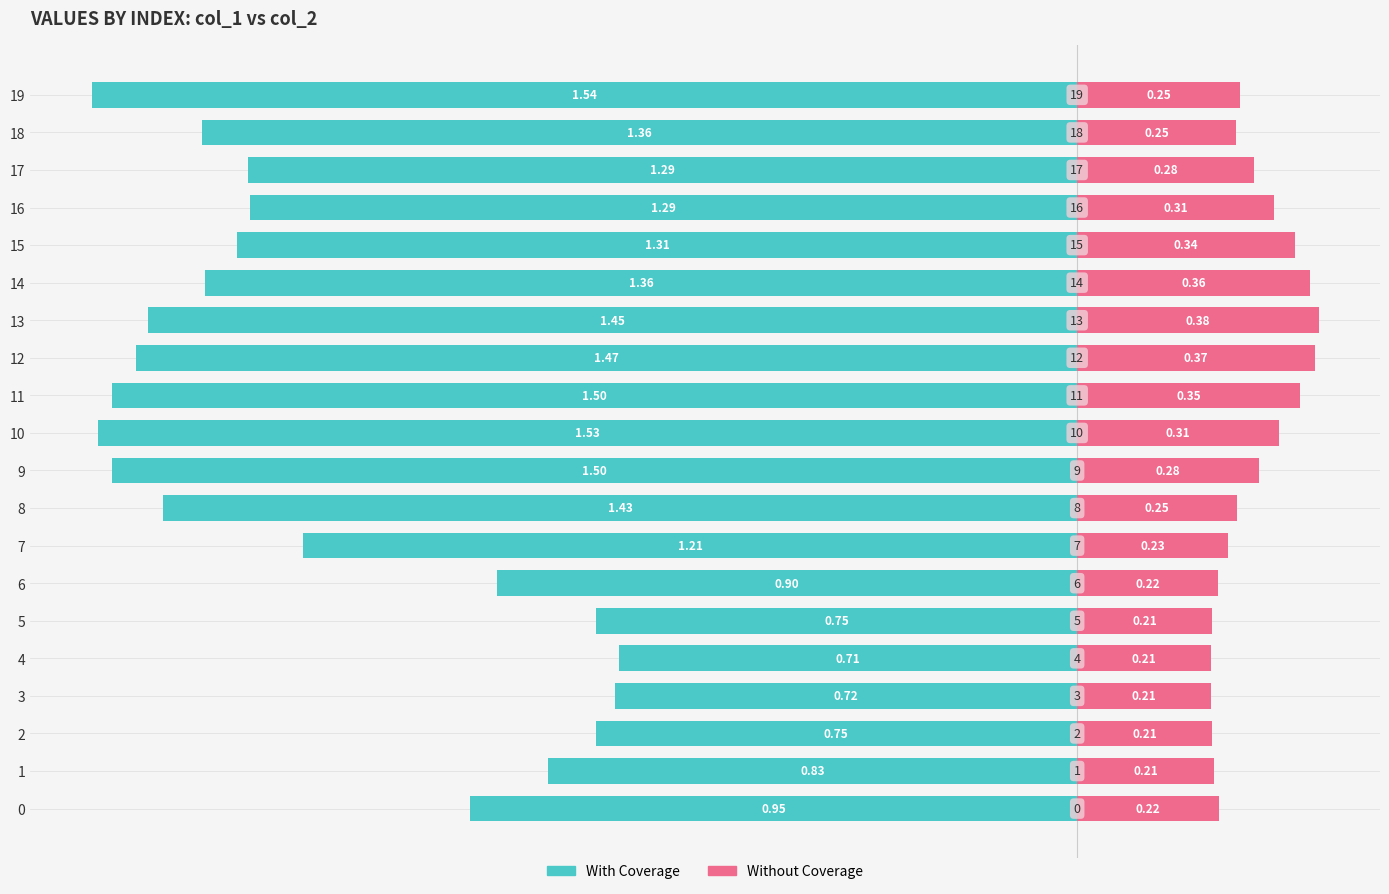

What is the difference between the second highest and second lowest values in the Without Coverage series?

0.2